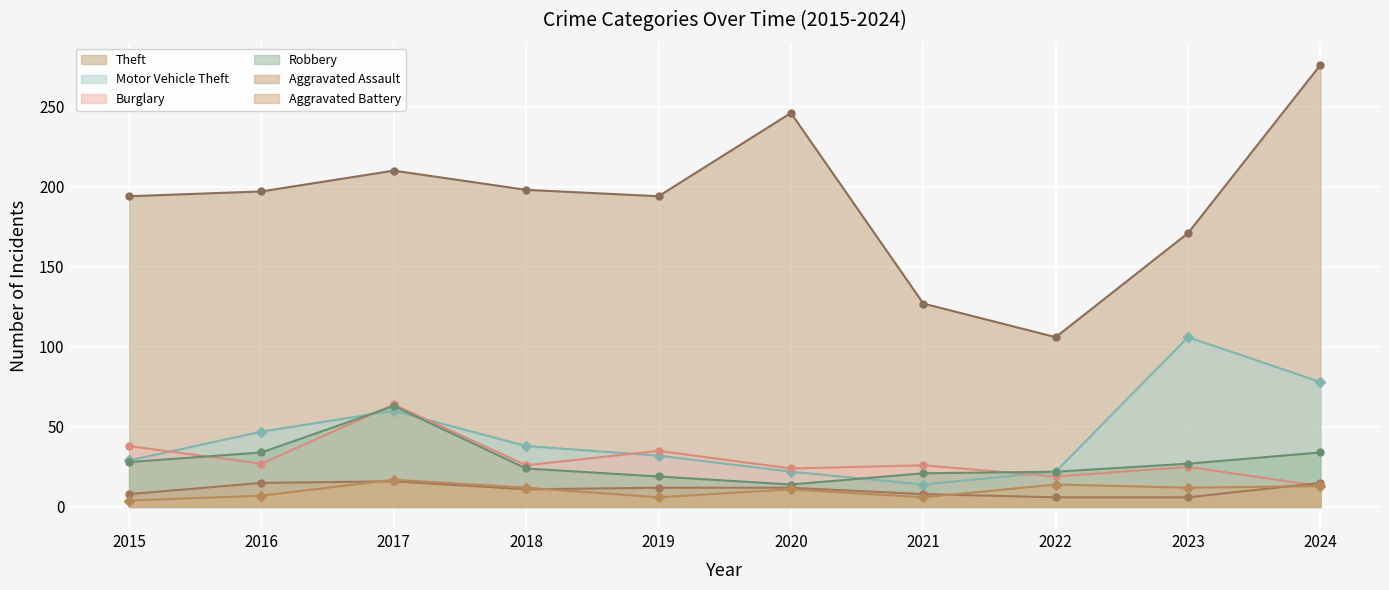

Which series changed the most between 2015 and 2016?

Motor Vehicle Theft